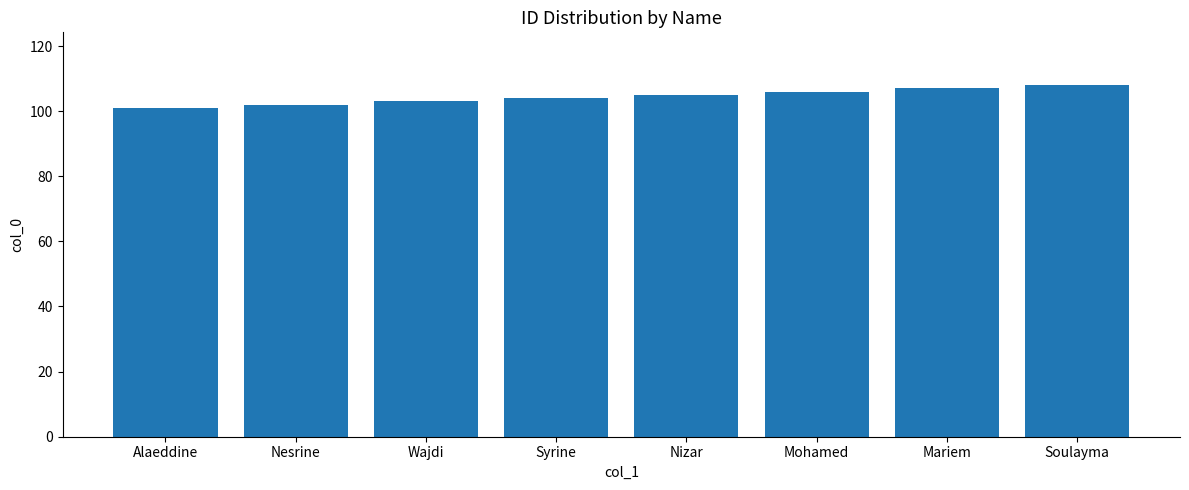

At which label is the value closest to 104?

Syrine